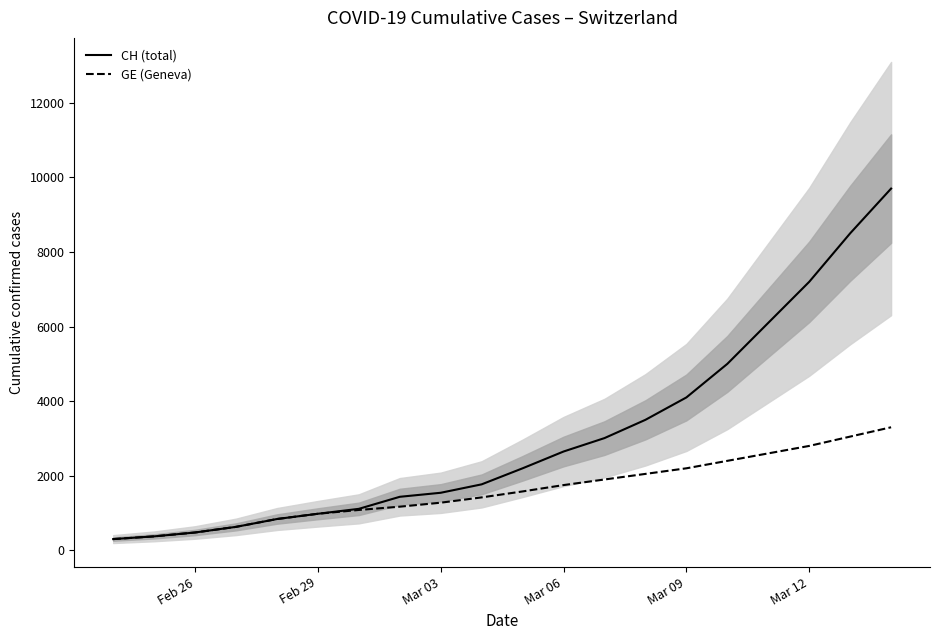

Reading left to right, what are all the values shown in this chart?

CH (total): 302	375	479	630	840	981	1113	1436	1544	1770	2200	2650	3010	3500	4100	5000	6100	7200	8500	9700
GE (Geneva): 302	375	479	630	840	981	1083	1171	1278	1420	1580	1750	1900	2050	2200	2400	2600	2800	3050	3300